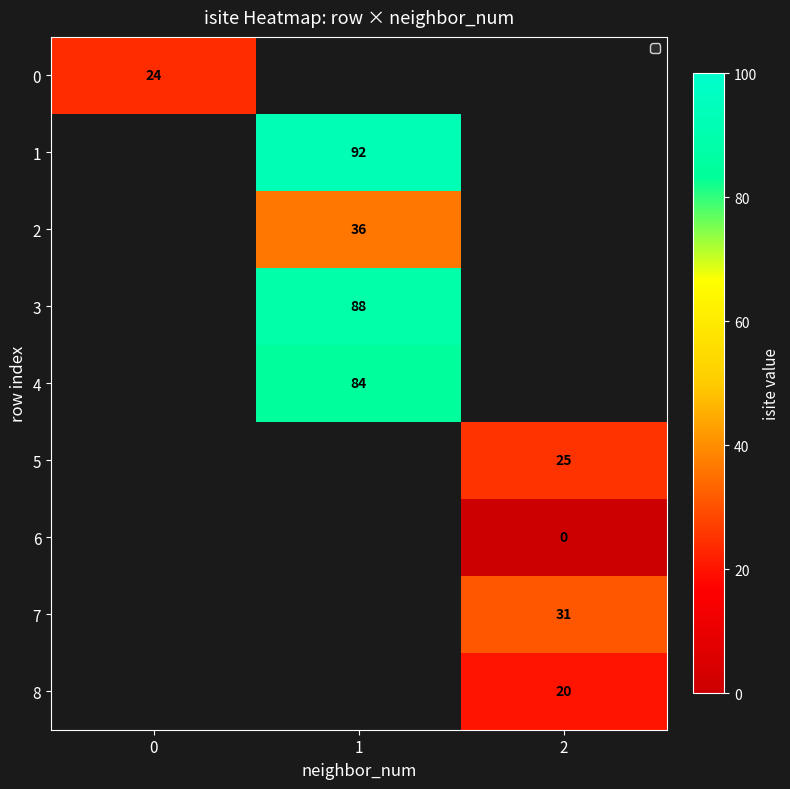

Is it true that 1 equals 23 at 1?

False